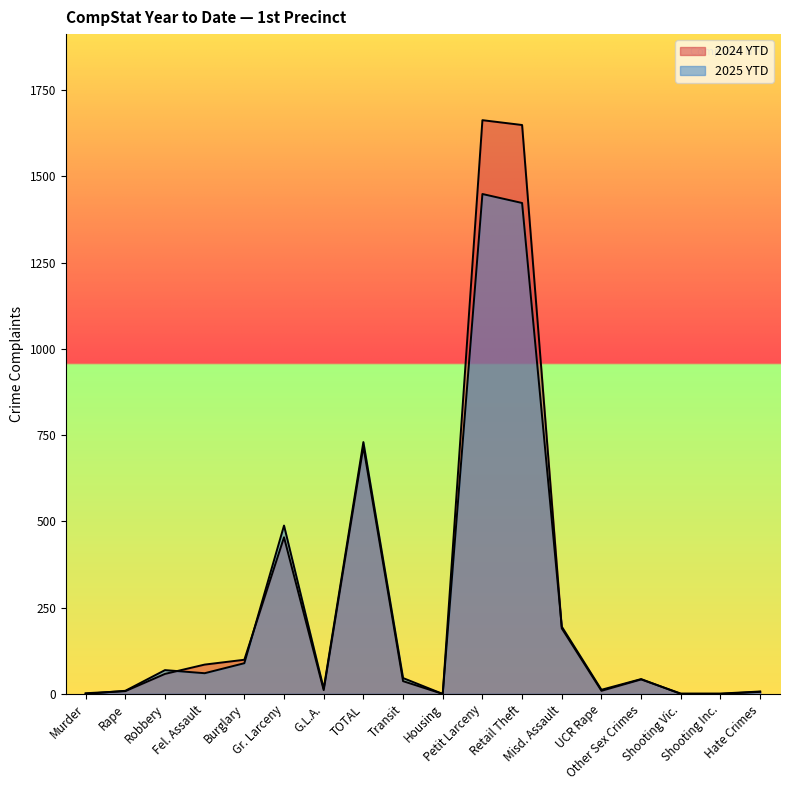

Rank the series by their maximum value, from lowest to highest.

2025 YTD, 2024 YTD